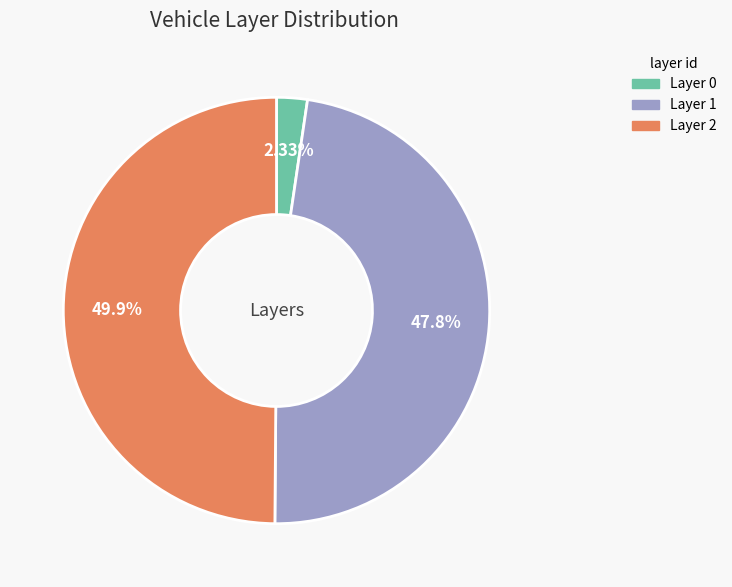

To the nearest percent, what is the difference between the largest and smallest slice percentages?

48%